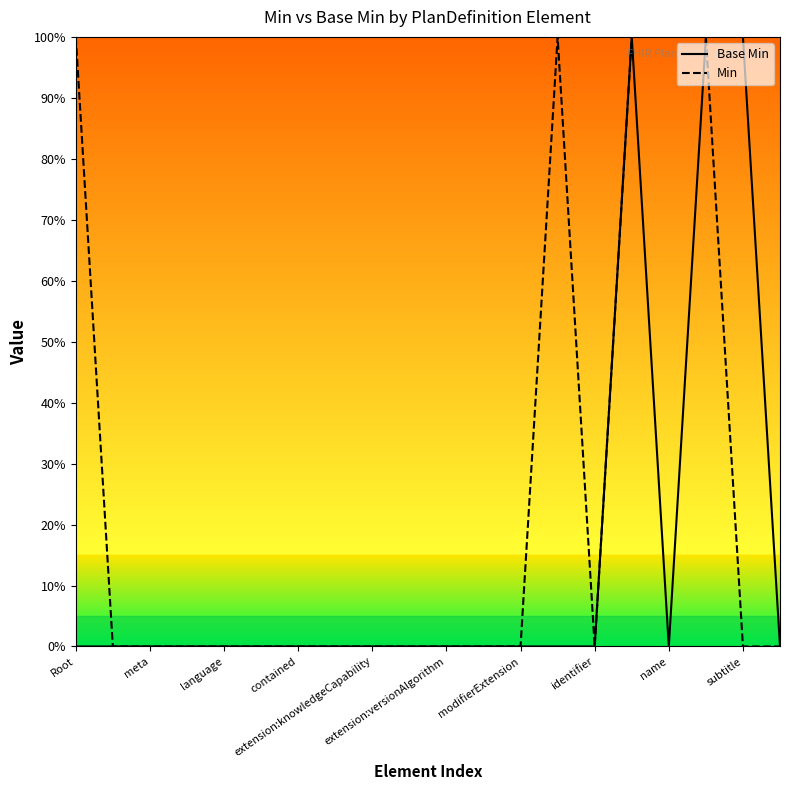

What is the label of the 15th point from the right?

extension:versionAlgorithm